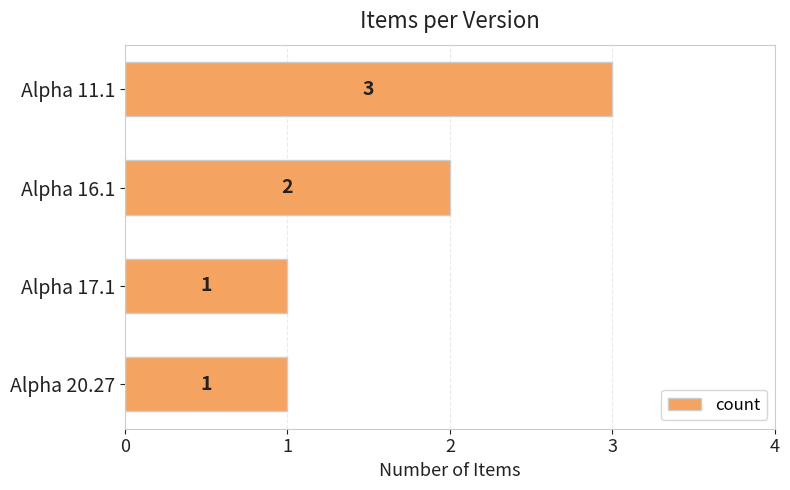

Which label corresponds to the largest value in the chart?

Alpha 11.1